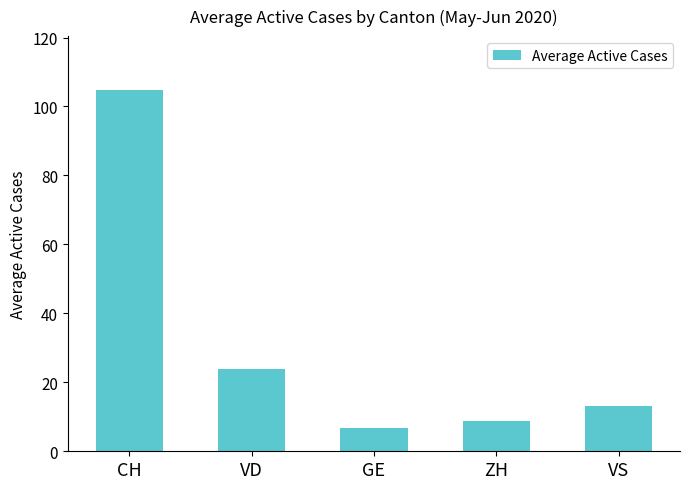

The chart shows a value of 31.9 at VD. True or false?

False